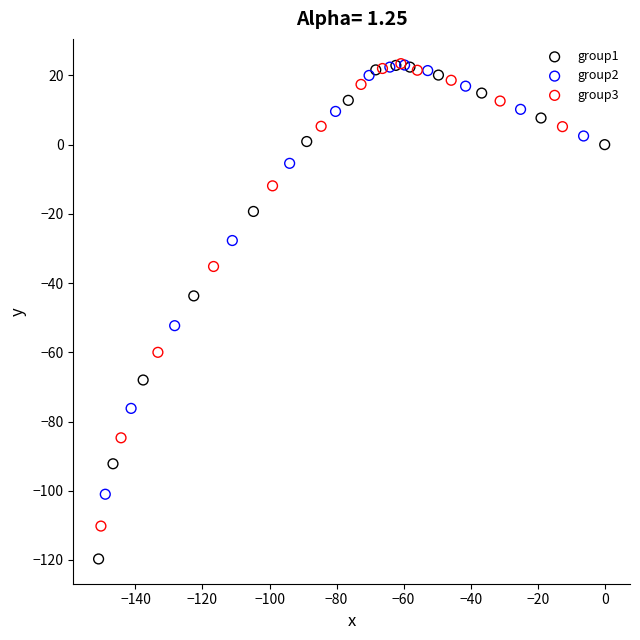

What are all the series names shown in the legend?

group1, group2, group3